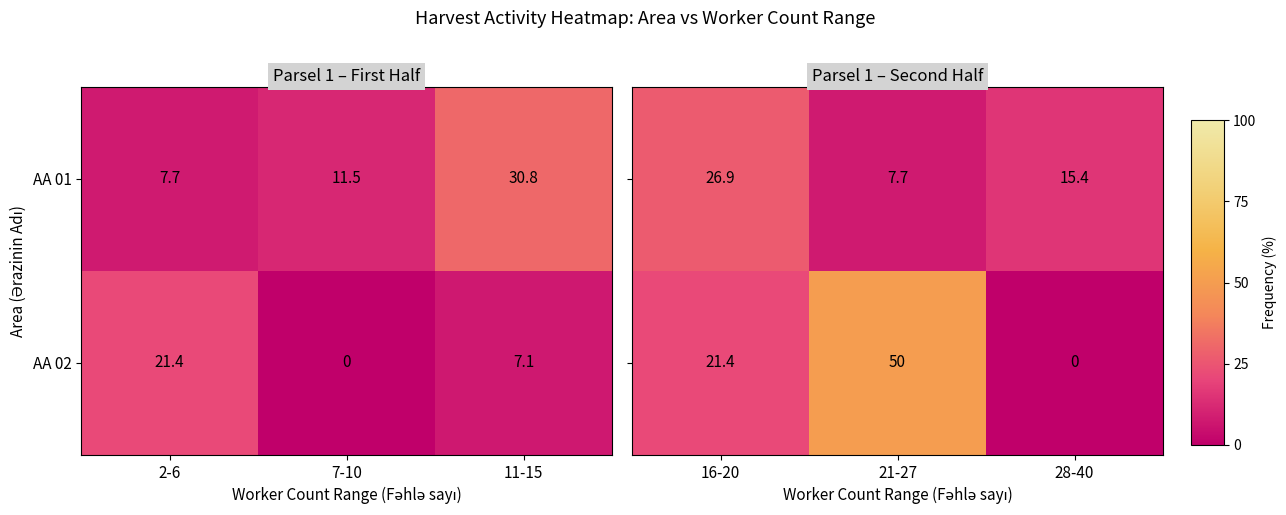

Which category has the highest value in the AA 02 series?

2-6